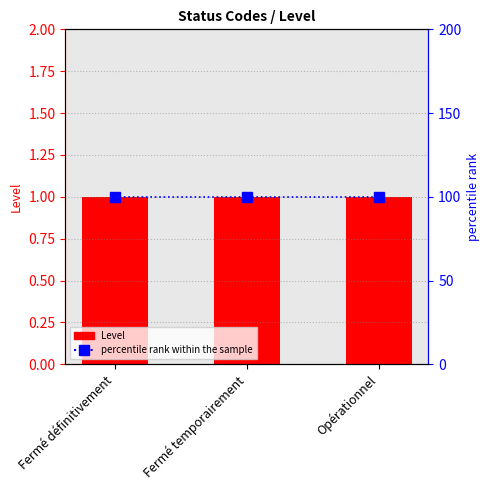

The Level series shows 2 at Fermé définitivement. True or false?

False